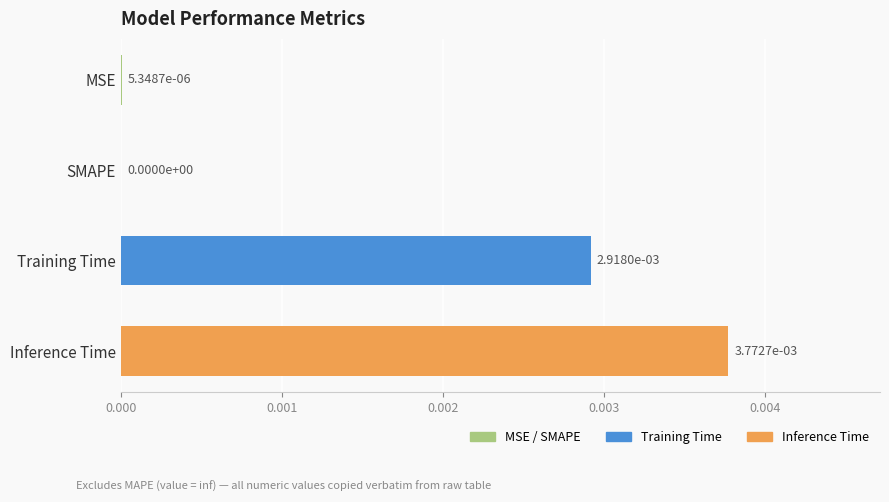

The value at Inference Time is 0.0. True or false?

True